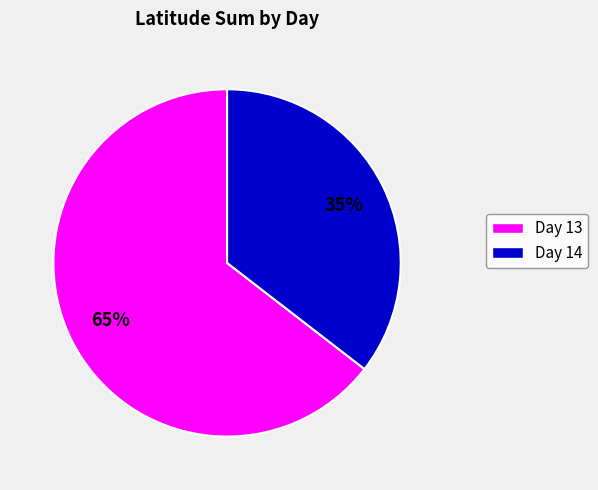

Is there a majority slice in this chart?

Yes